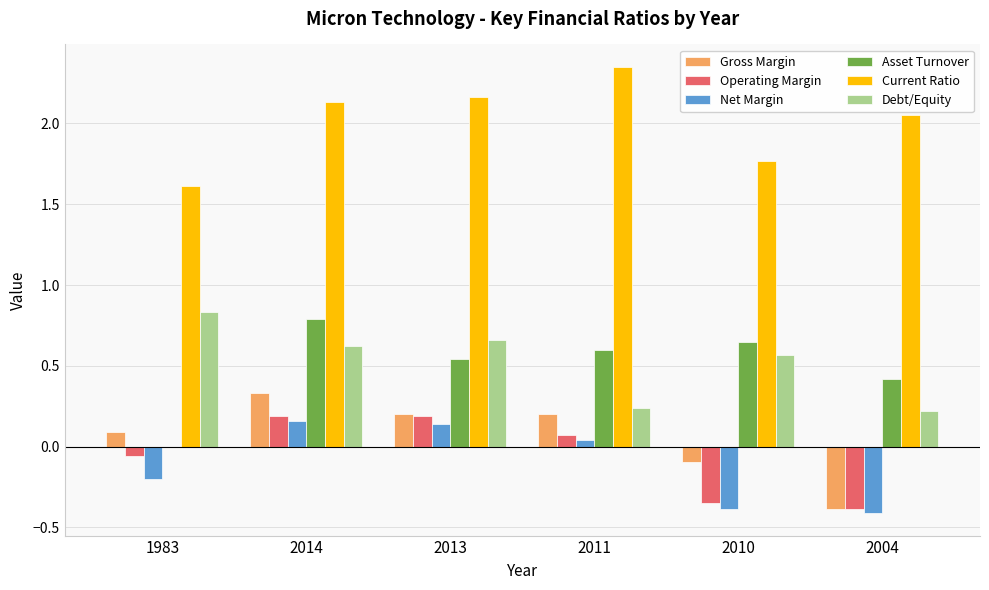

How many values in Operating Margin are above zero?

3